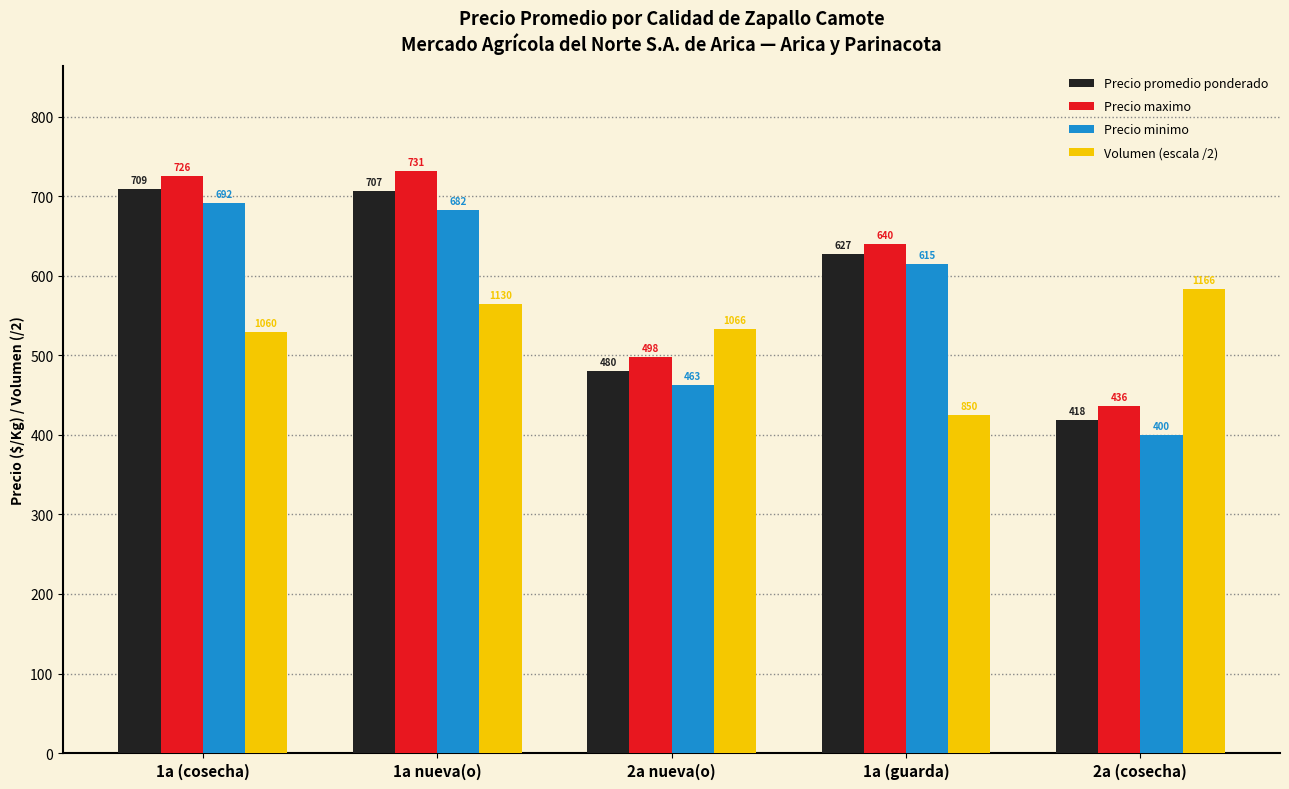

What is the maximum value for Volumen (escala /2)?

583.4